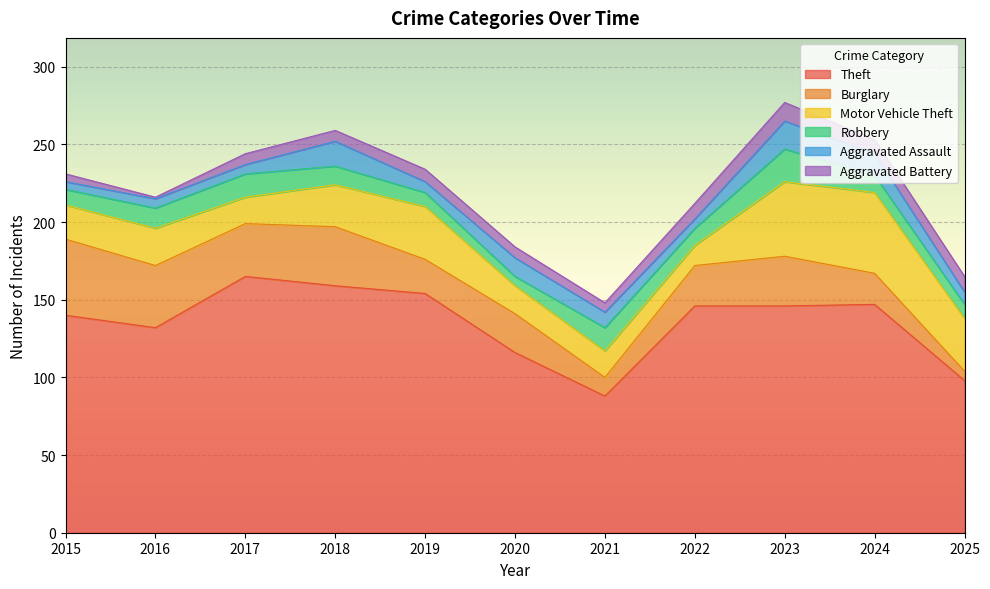

Reading right to left, extract all data points from this chart.

Theft: 2025=98	2024=147	2023=146	2022=146	2021=88	2020=116	2019=154	2018=159	2017=165	2016=132	2015=140
Burglary: 2025=6	2024=20	2023=32	2022=26	2021=12	2020=25	2019=22	2018=38	2017=34	2016=40	2015=49
Motor Vehicle Theft: 2025=34	2024=52	2023=48	2022=13	2021=17	2020=18	2019=34	2018=27	2017=17	2016=24	2015=22
Robbery: 2025=9	2024=11	2023=21	2022=11	2021=15	2020=6	2019=9	2018=12	2017=15	2016=13	2015=10
Aggravated Assault: 2025=8	2024=14	2023=18	2022=6	2021=10	2020=12	2019=7	2018=16	2017=6	2016=6	2015=5
Aggravated Battery: 2025=10	2024=9	2023=12	2022=10	2021=6	2020=7	2019=8	2018=7	2017=7	2016=1	2015=5